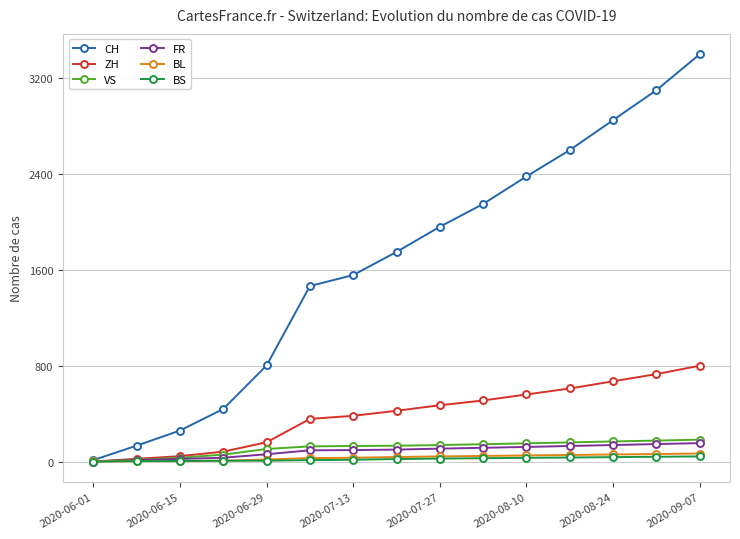

Which series has the widest spread of values?

CH